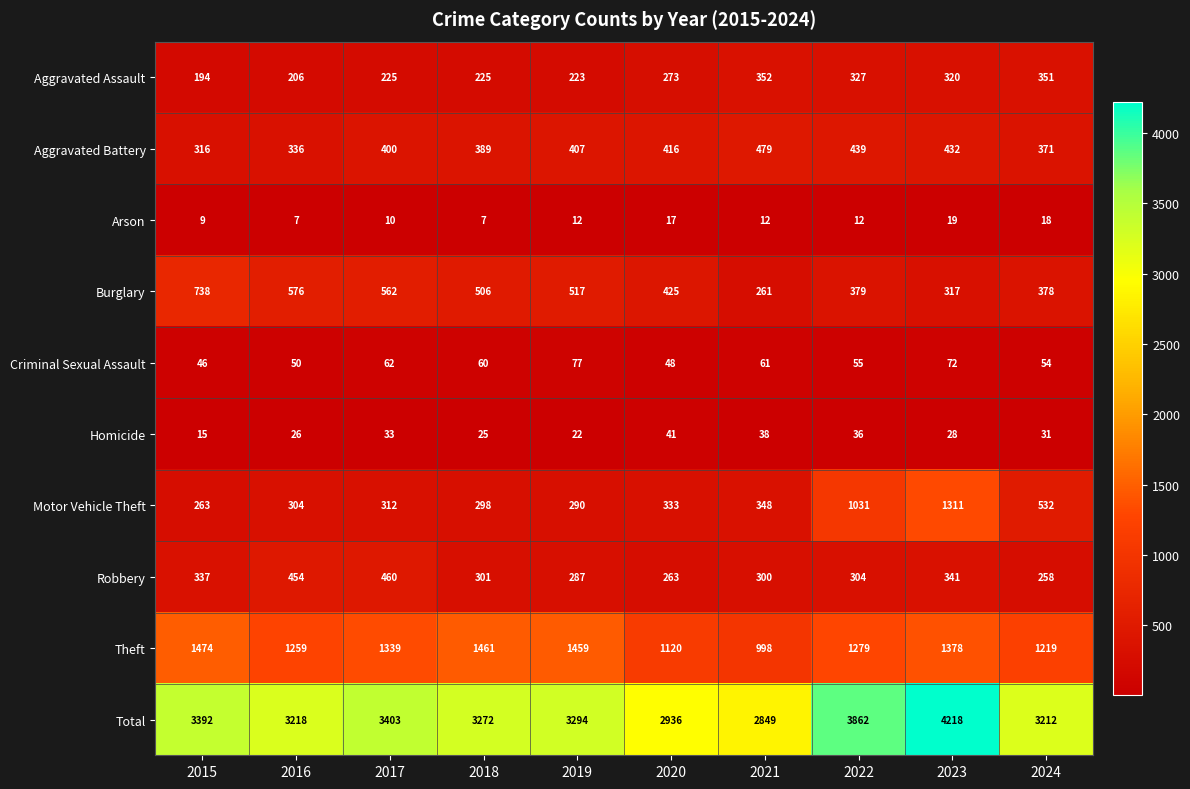

What is the minimum value shown in the chart?

7